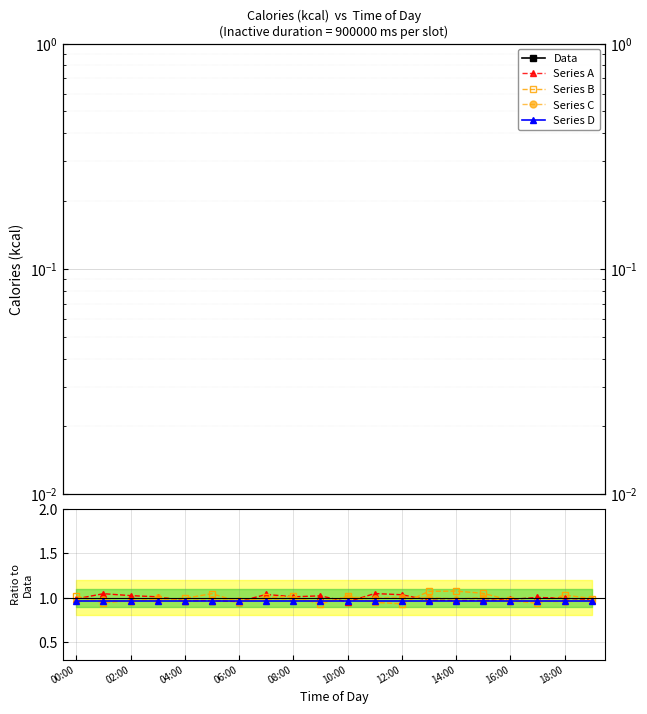

Between 00:00 and 02:00, which series saw the biggest shift?

Series B